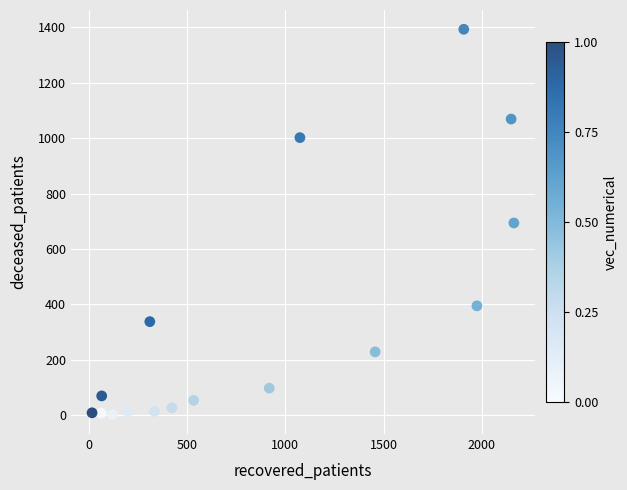

What is the range of X values (max minus min)?

2147